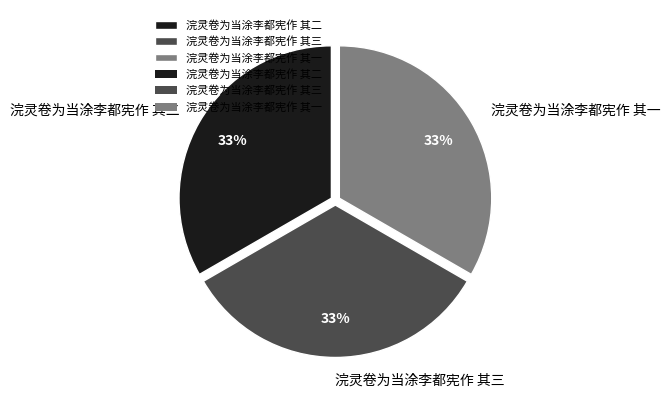

What percentage is the 浣灵卷为当涂李都宪作 其二 slice, to the nearest percent?

33%